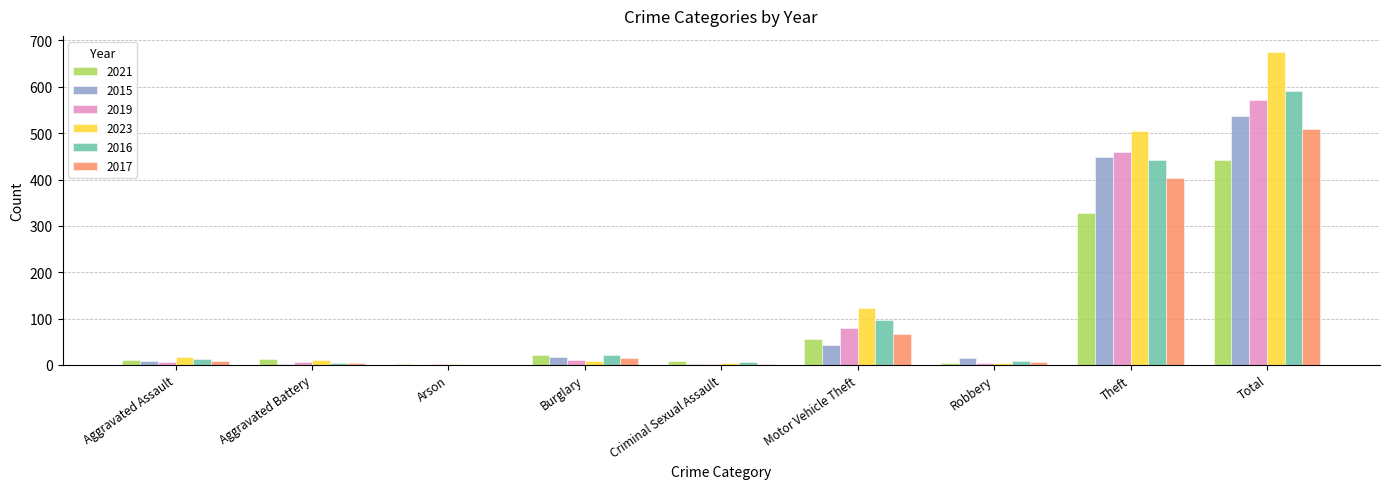

What is the sum of the 2016 values at Motor Vehicle Theft and Aggravated Battery?

102